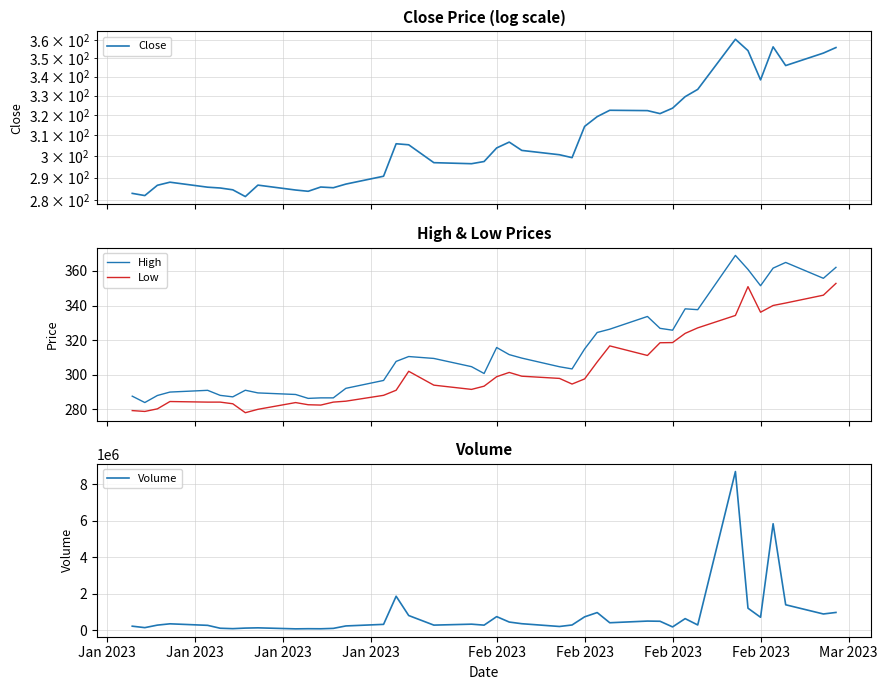

What are all the series names shown in the legend?

Close, High, Low, Volume